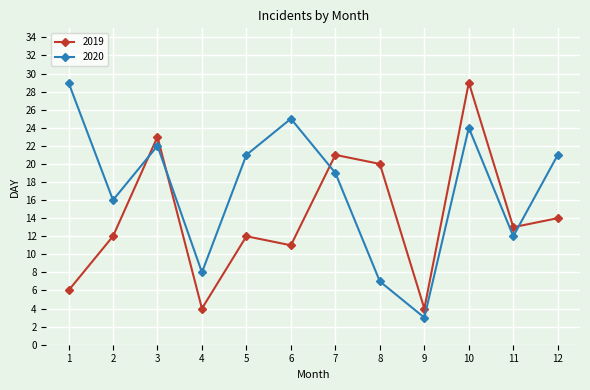

What are all the series names shown in the legend?

2019, 2020